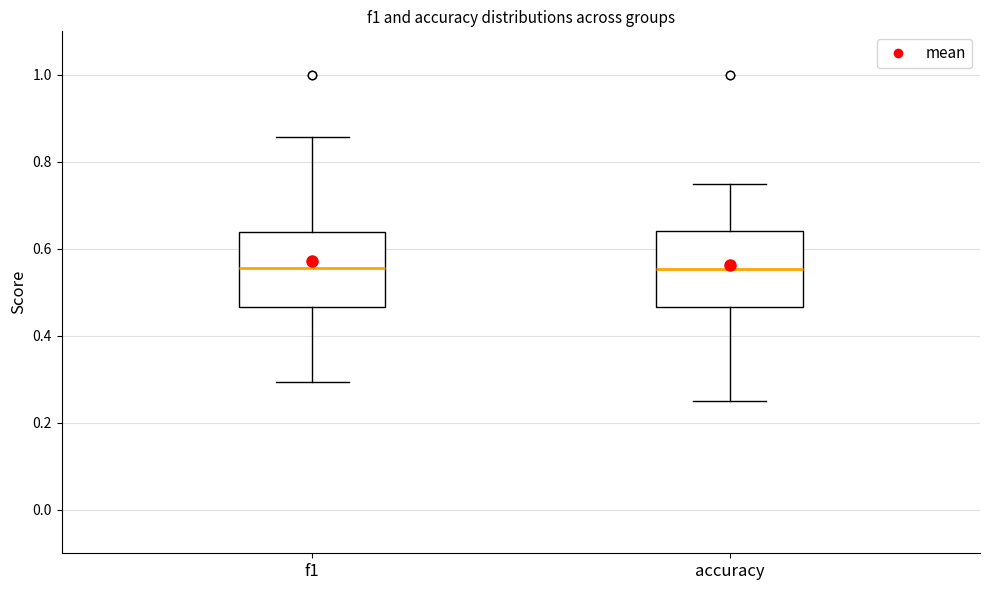

Reading left to right, transcribe this box plot: for each box, give where its median line is, the range the box spans, and where its two whiskers end, as read against the y-axis. The values are not printed on the chart, so give them approximately, as read against the axis.

f1: median 0.56, box 0.46 to 0.64, whiskers 0.30 to 0.86
accuracy: median 0.56, box 0.46 to 0.64, whiskers 0.26 to 0.76